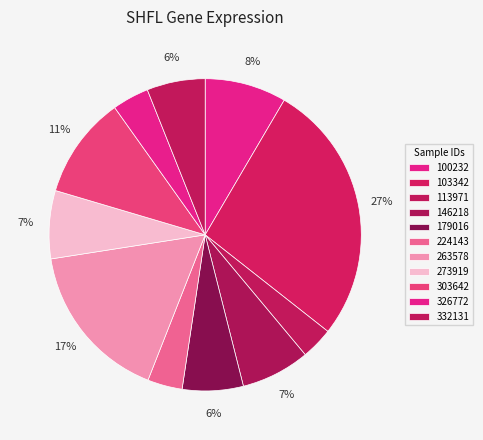

The 179016 slice represents 1% of the pie. True or false?

False